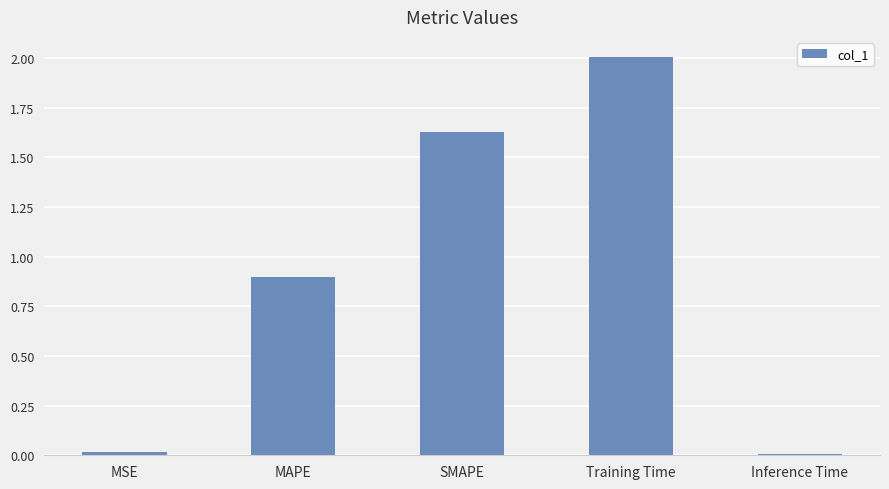

What is the difference between the maximum and second lowest values?

2.0